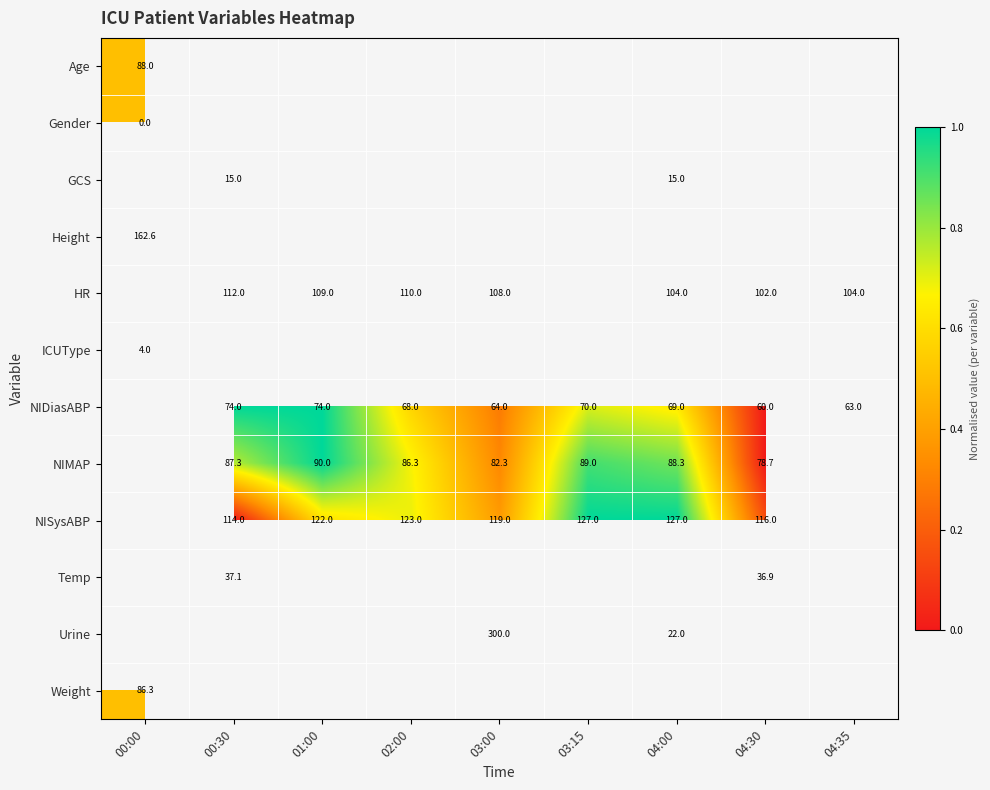

What is the maximum value shown in the chart?

1.0